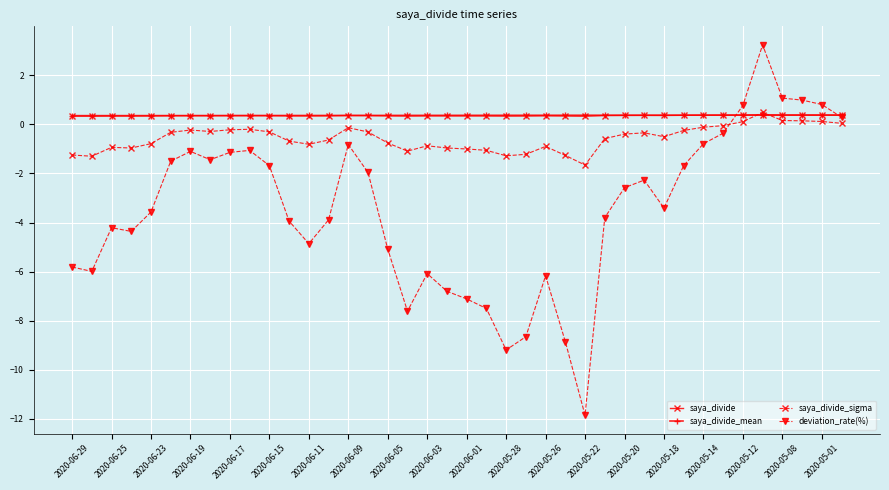

After their last crossing, which series has the higher values: saya_divide_sigma or saya_divide?

saya_divide